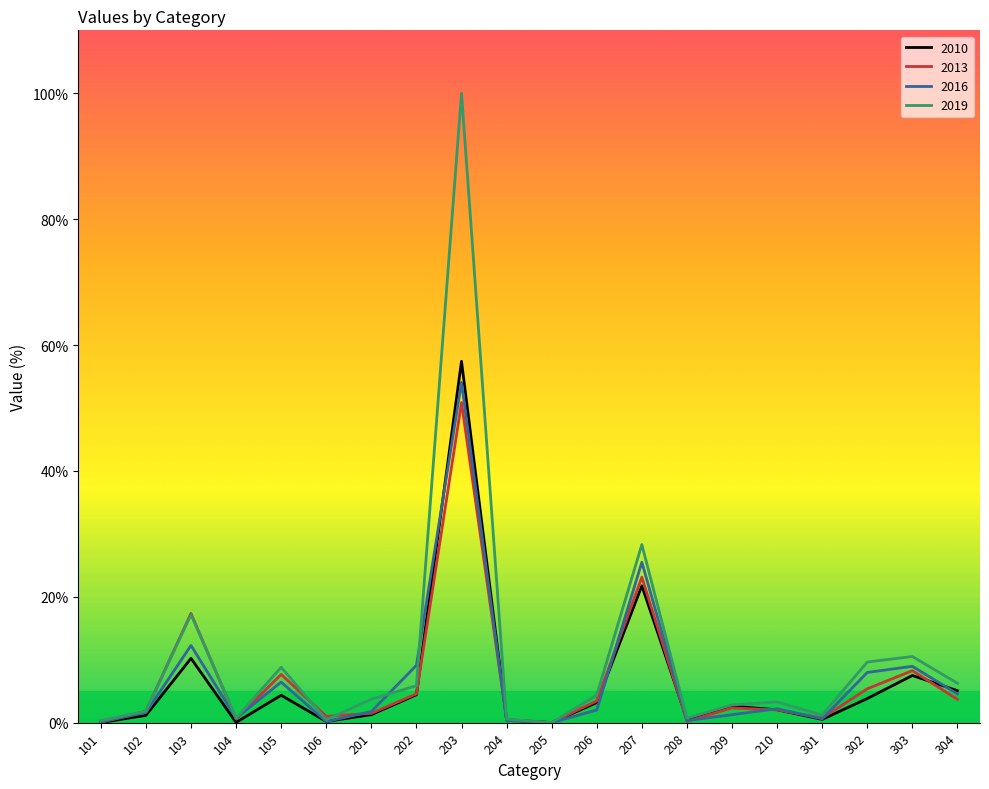

What is the greatest value displayed?

100.0